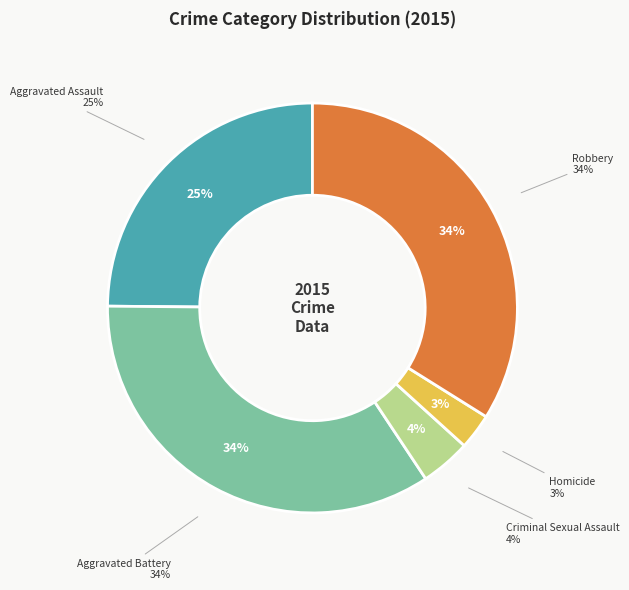

Rank the categories by value from highest to lowest.

Aggravated Battery, Robbery, Aggravated Assault, Criminal Sexual Assault, Homicide